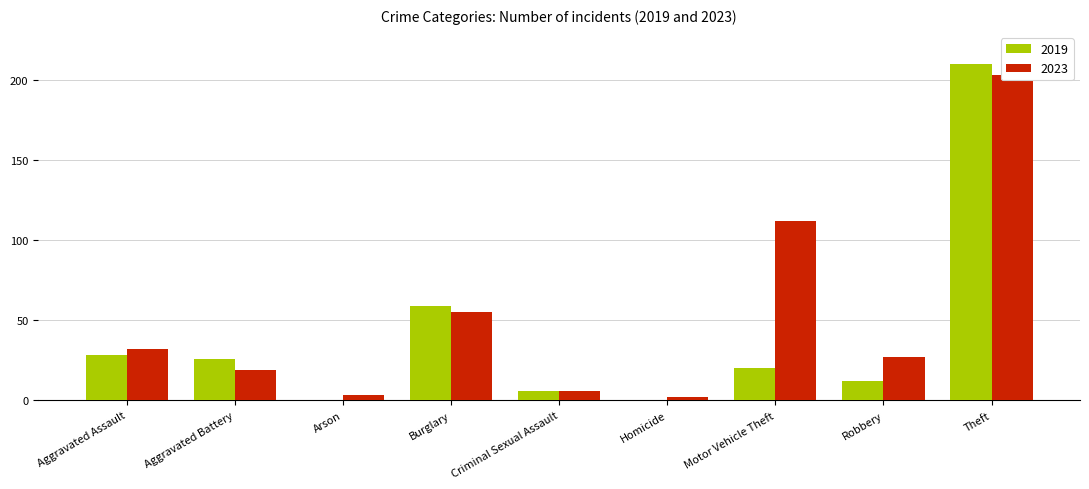

Rank the series by their average value, from highest to lowest.

2023, 2019